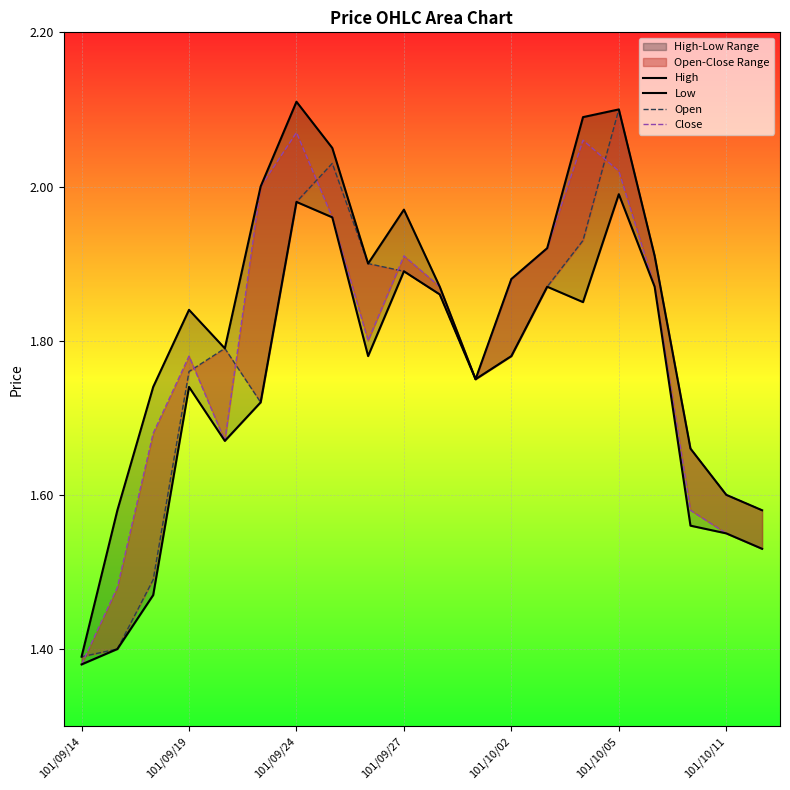

What is the highest value of the Open series?

2.1